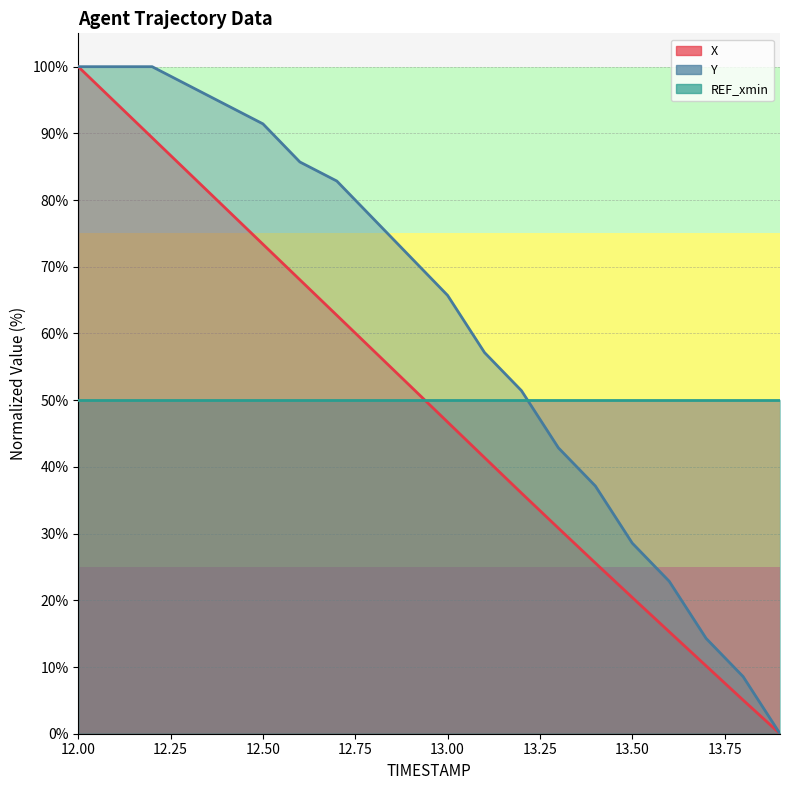

What is the difference between the second highest and second lowest values in the Y series?

91.4